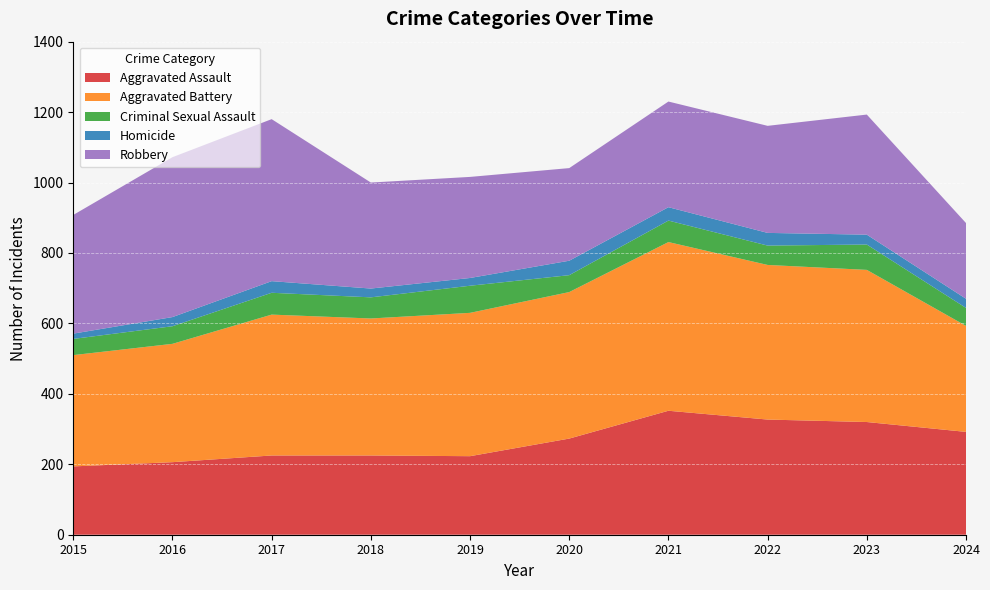

Reading left to right, what are all the values shown in this chart?

Aggravated Assault: 194	206	225	225	223	273	352	327	320	292
Aggravated Battery: 316	336	400	389	407	416	479	439	432	301
Criminal Sexual Assault: 46	50	62	60	77	48	61	55	72	51
Homicide: 15	26	33	25	22	41	38	36	28	26
Robbery: 337	454	460	301	287	263	300	304	341	215